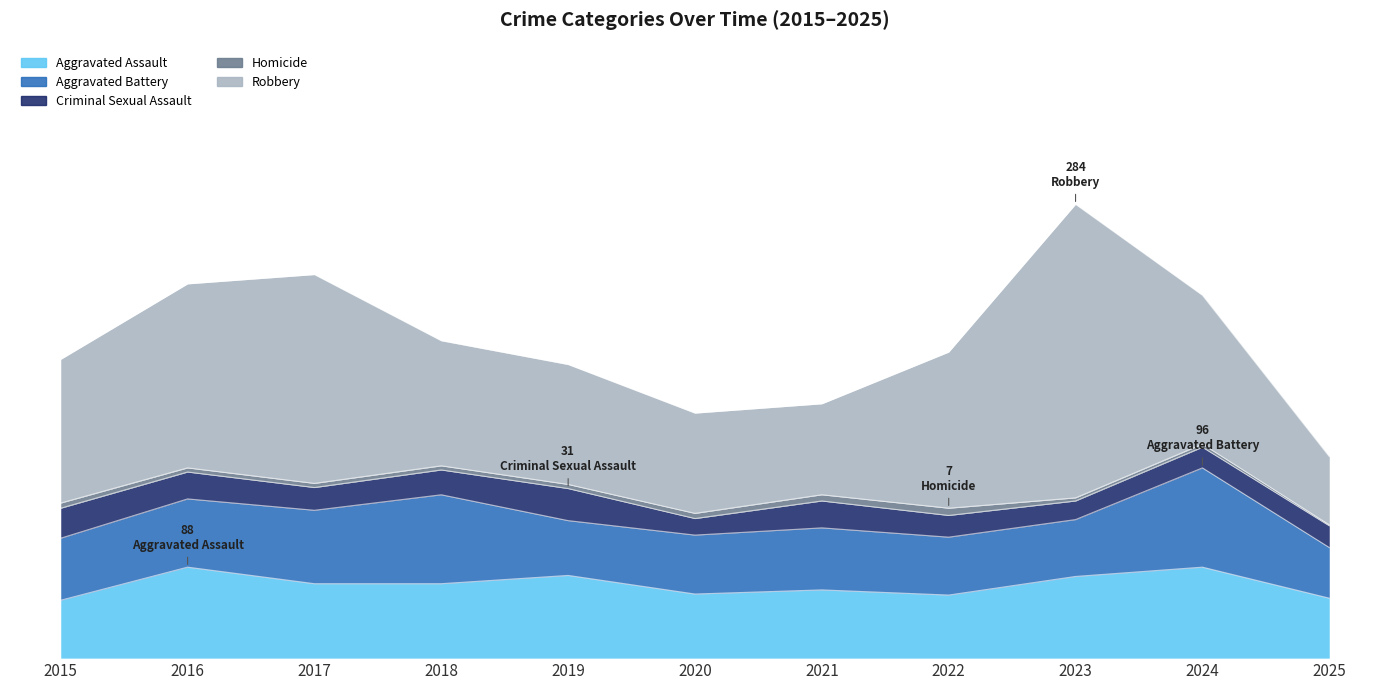

Which series has the largest total across all categories?

Robbery